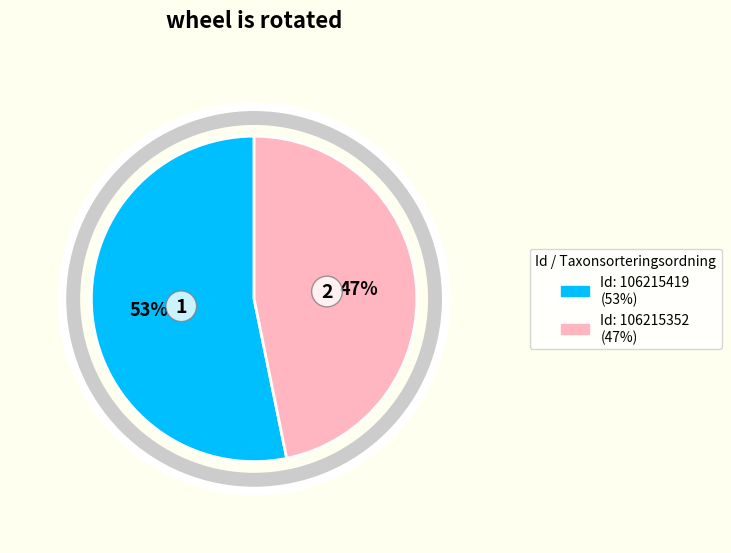

To the nearest percent, what is the difference between the largest and smallest slice percentages?

6%